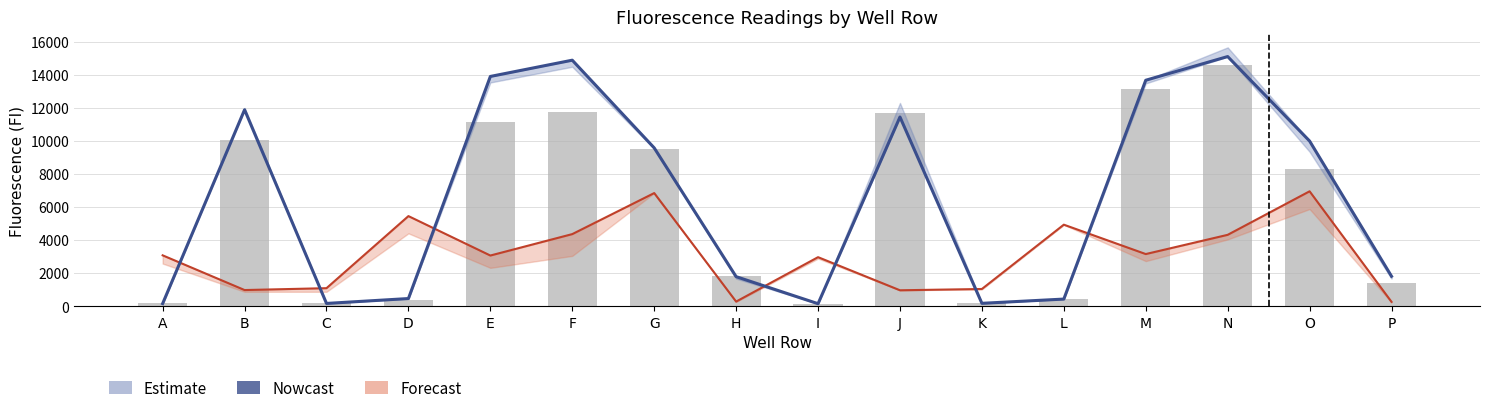

True or false: Estimate has a value of 159 at I.

True